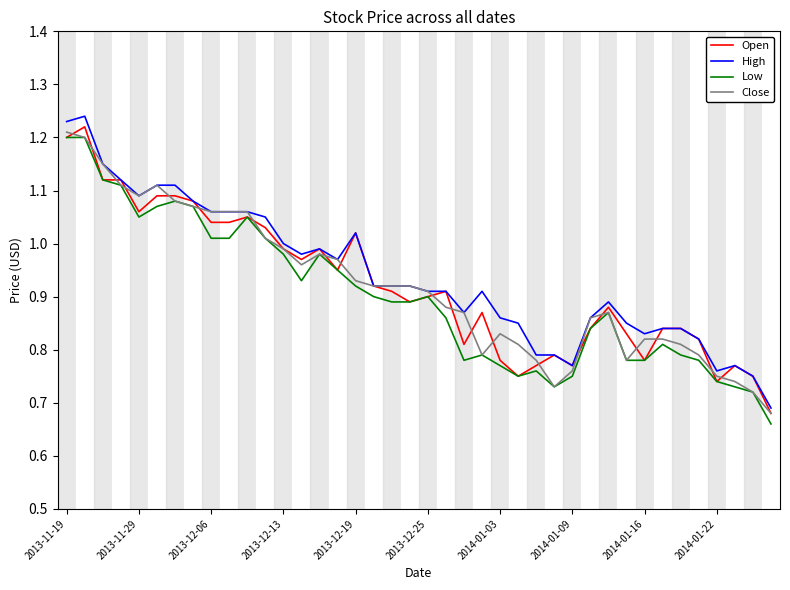

Which series has the largest range (max minus min)?

High